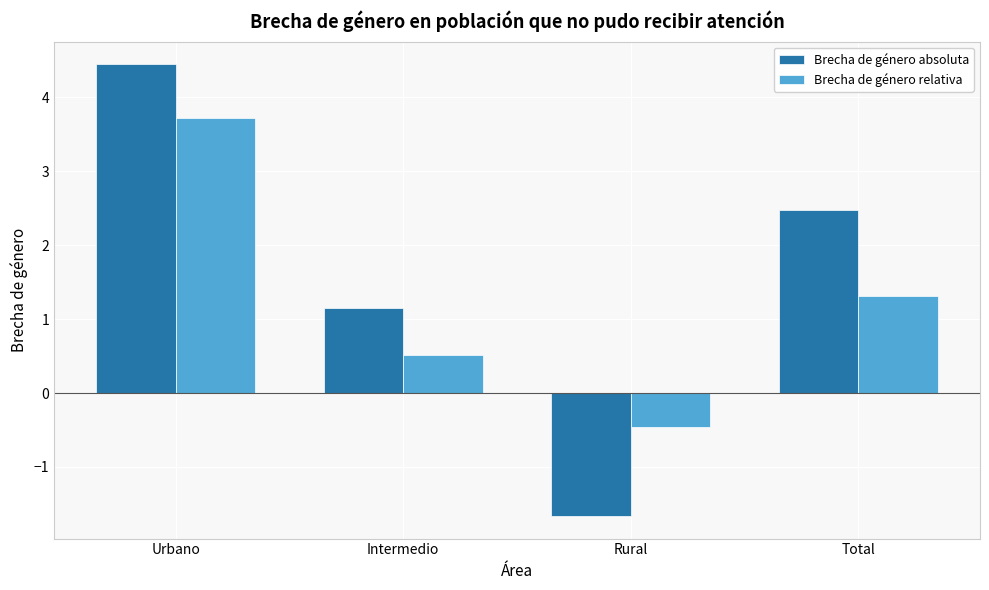

The value of Brecha de género relativa at Urbano is 3.7. True or false?

True